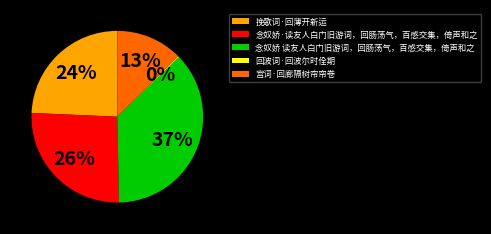

Is it true that 宫词·回廊隔树帘帘卷 is 3% of the pie?

False